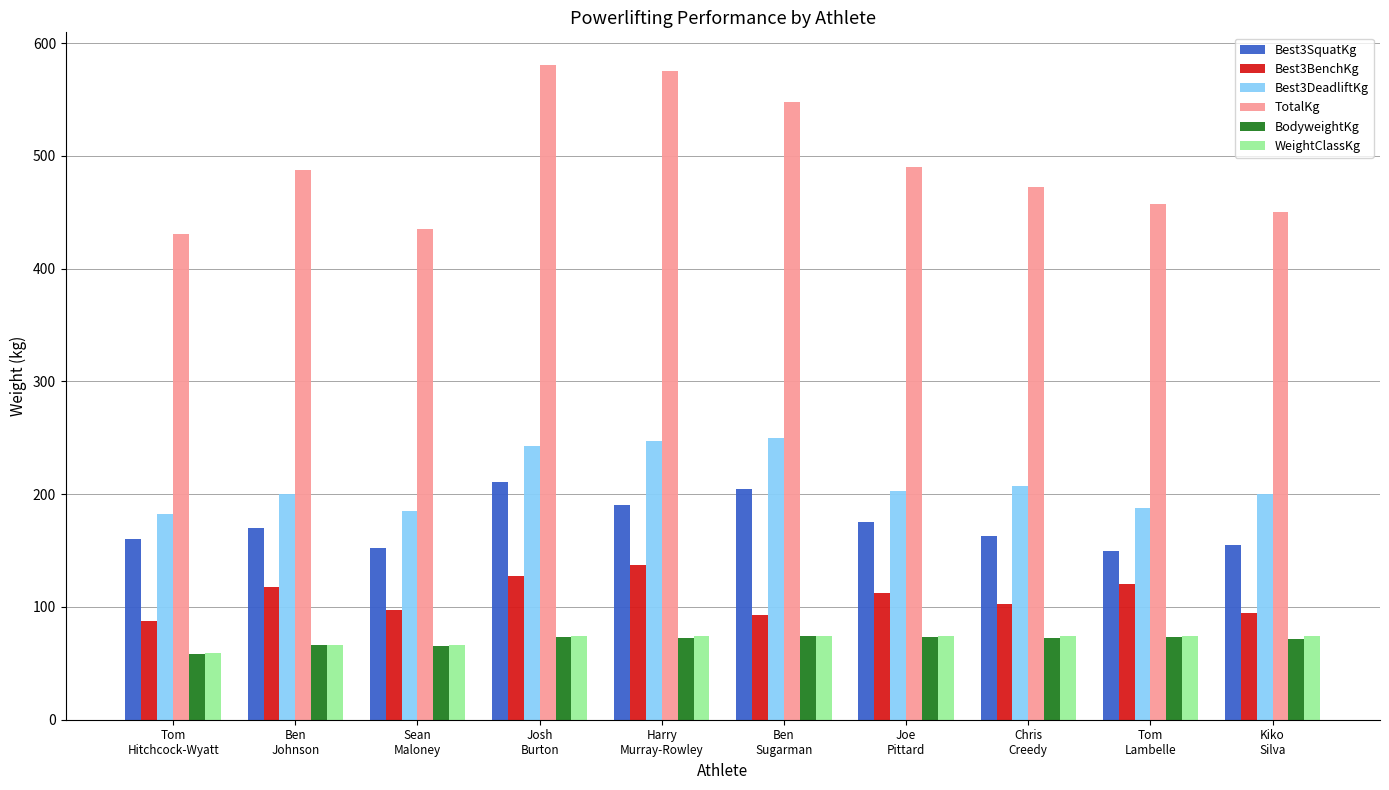

Which series has the largest range (max minus min)?

TotalKg